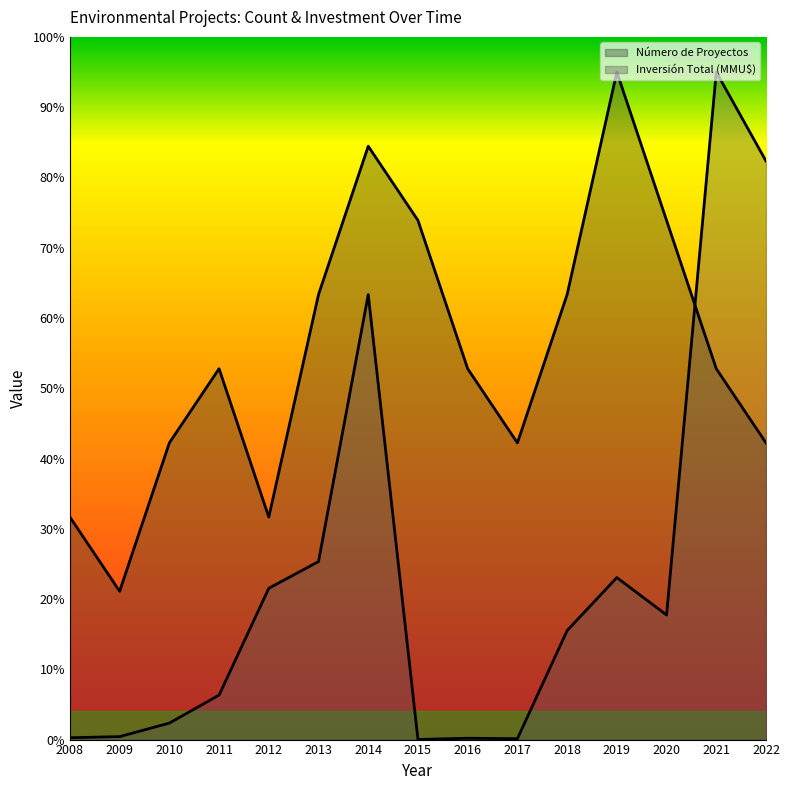

How many values in the Inversión Total (MMU$) series exceed 15?

8